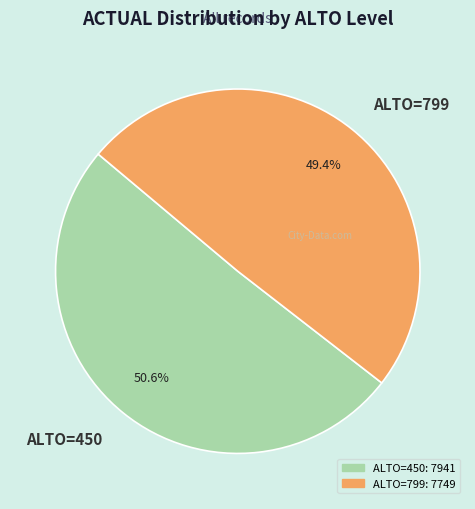

Which category has the smallest portion of the pie?

ALTO=799